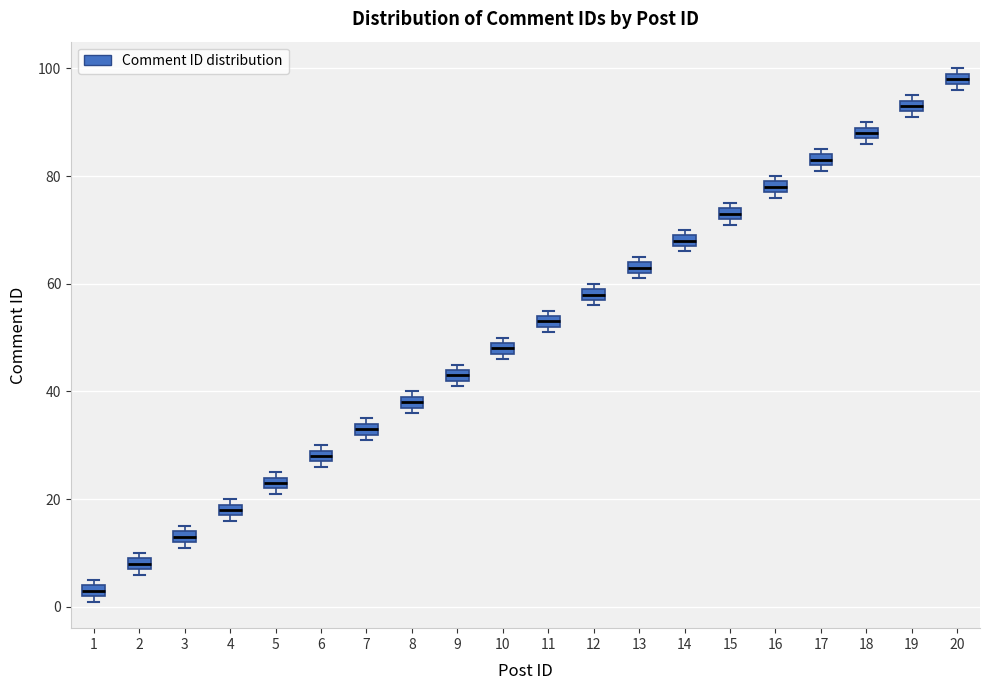

Which box's median line is the highest?

20